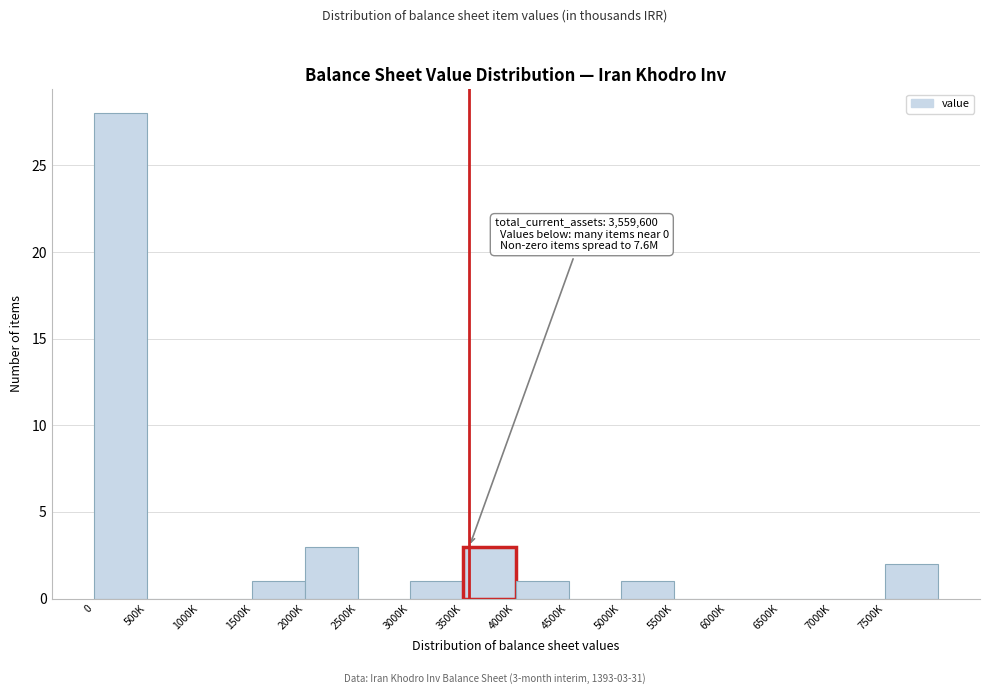

Reading left to right, what are all the values shown in this chart?

0=28	500K=0	1000K=0	1500K=1	2000K=3	2500K=0	3000K=1	3500K=3	4000K=1	4500K=0	5000K=1	5500K=0	6000K=0	6500K=0	7000K=0	7500K=2